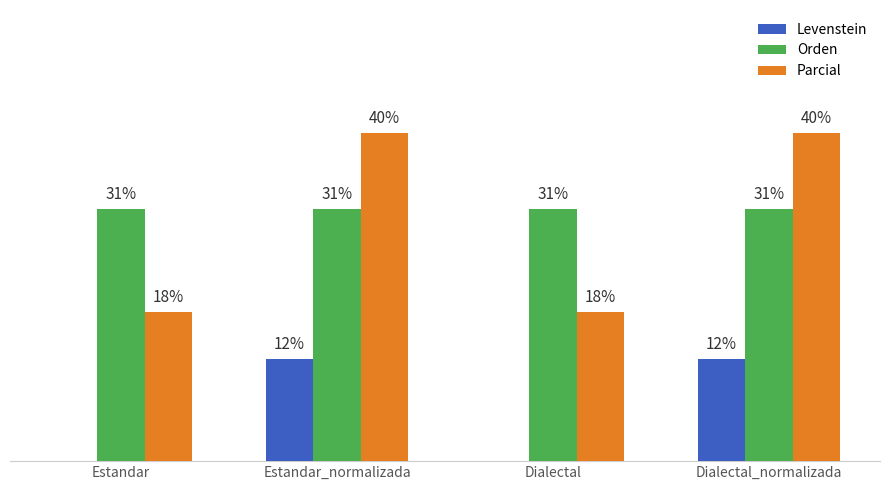

Is the value of Levenstein at Estandar greater than the value of Parcial at Dialectal_normalizada?

No